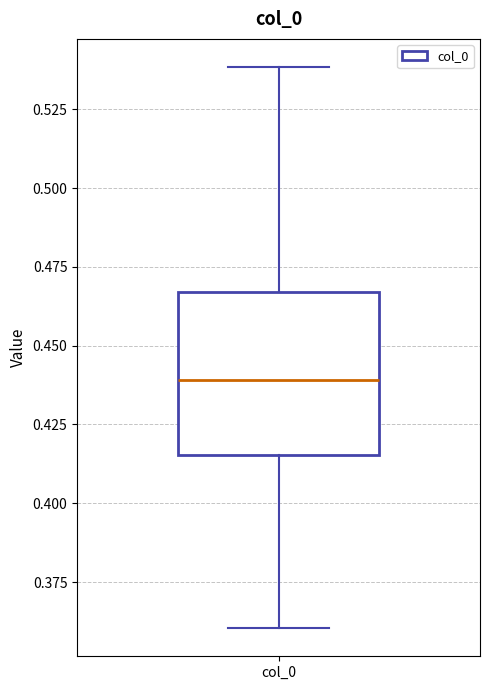

Read this box plot against the y-axis: the position of the median line, the range covered by the box, and the ends of both whiskers. The values are not printed on the chart, so give them approximately, as read against the axis.

median 0.440, box 0.415 to 0.465, whiskers 0.360 to 0.540